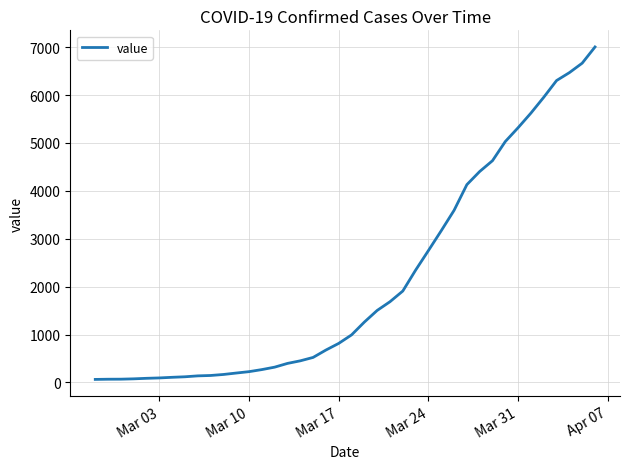

What is the difference between the maximum and minimum values?

6940